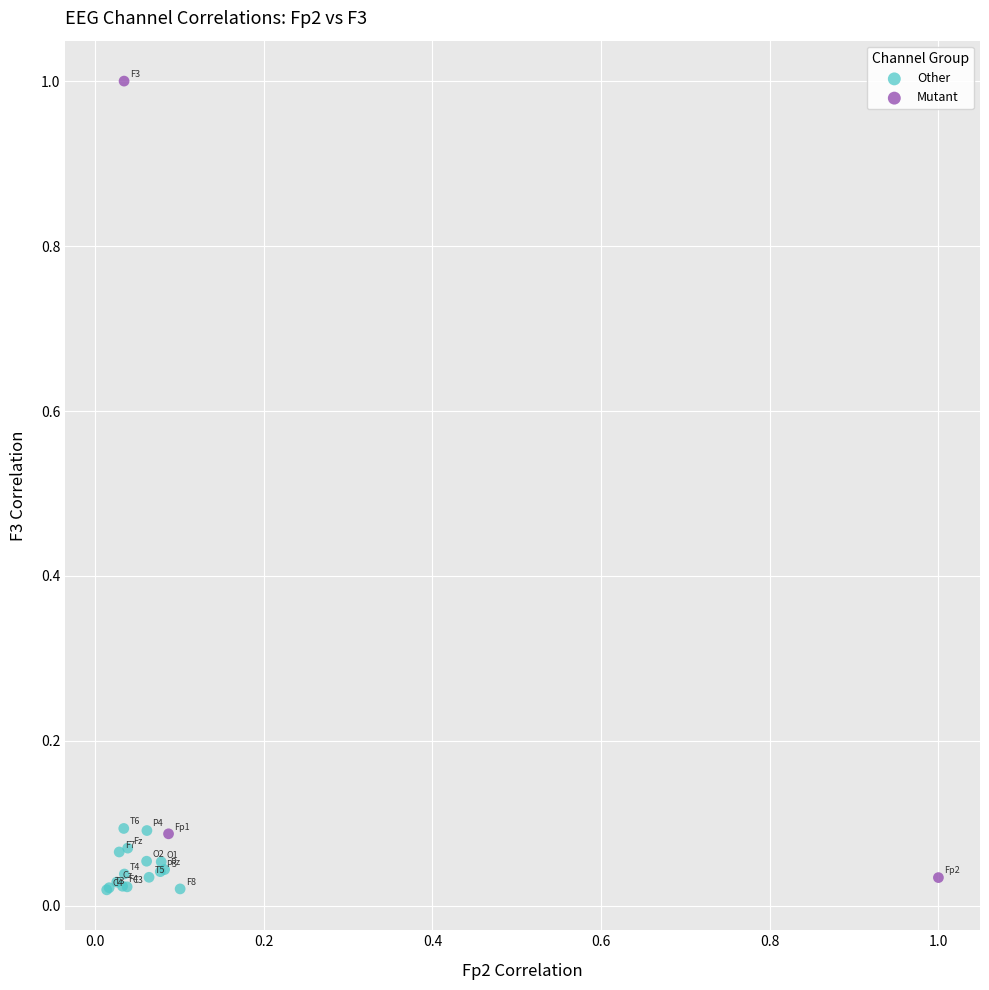

Which series has the widest spread of Y values?

Mutant